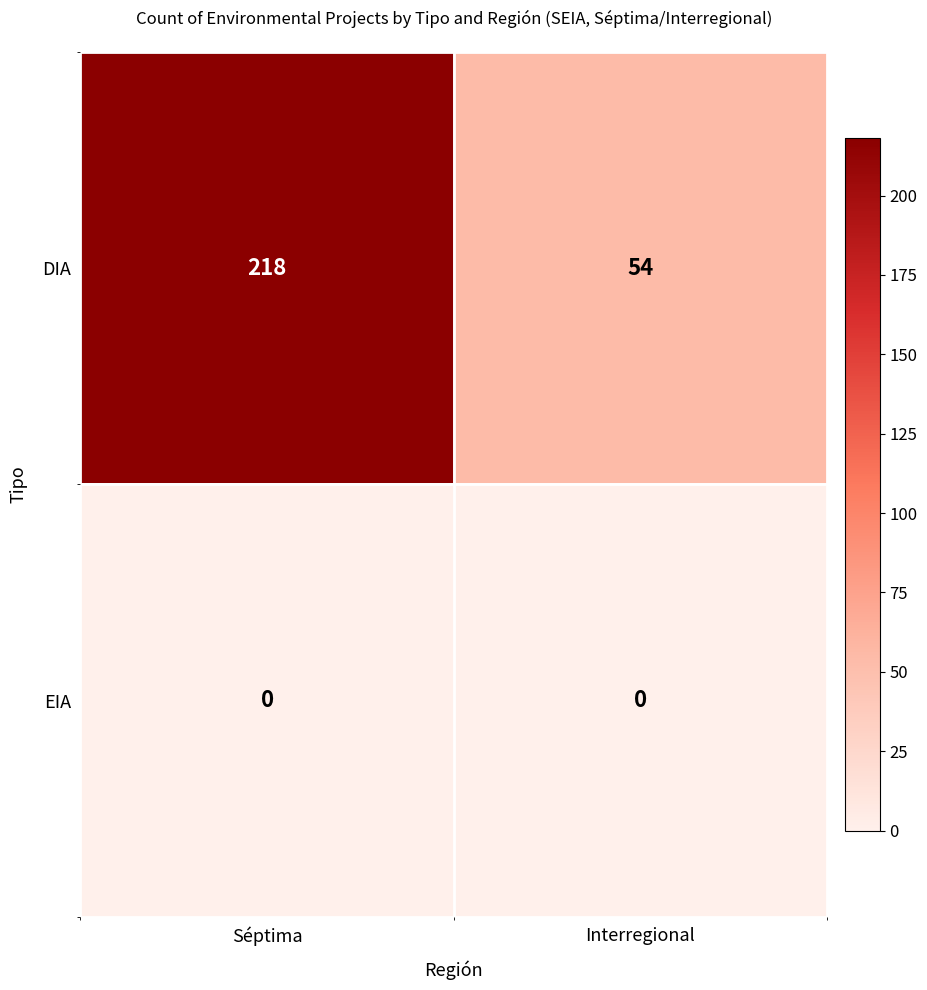

Reading right to left, extract all data points from this chart.

DIA: 54	218
EIA: 0	0